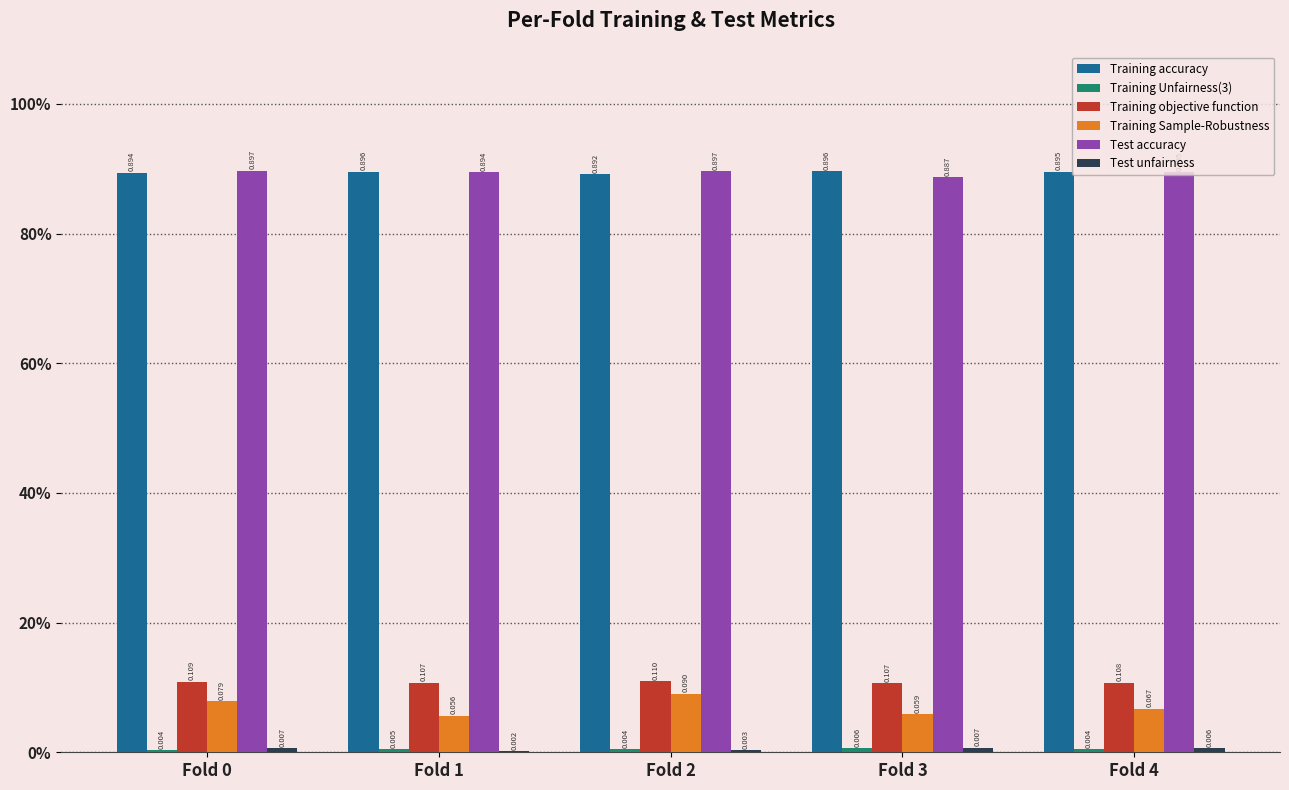

Which series changed the most between Fold 1 and Fold 2?

Training Sample-Robustness